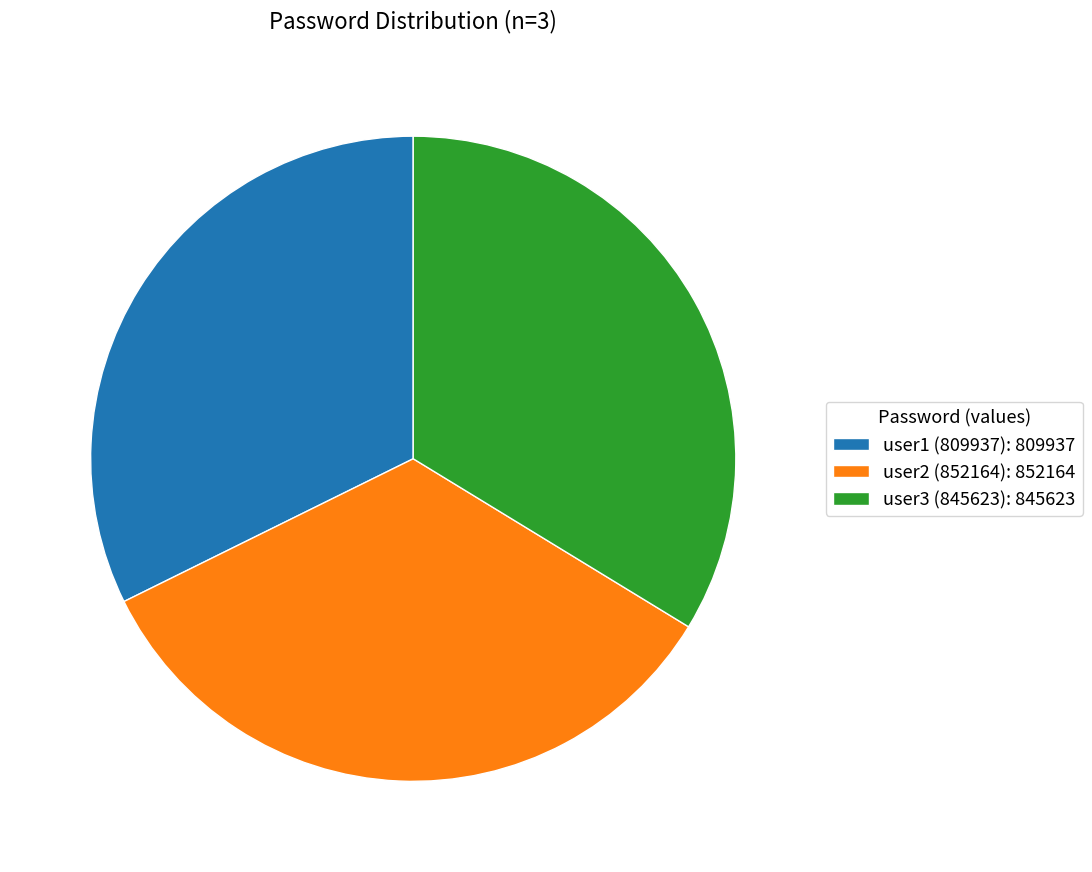

How many segments does this pie chart have?

3